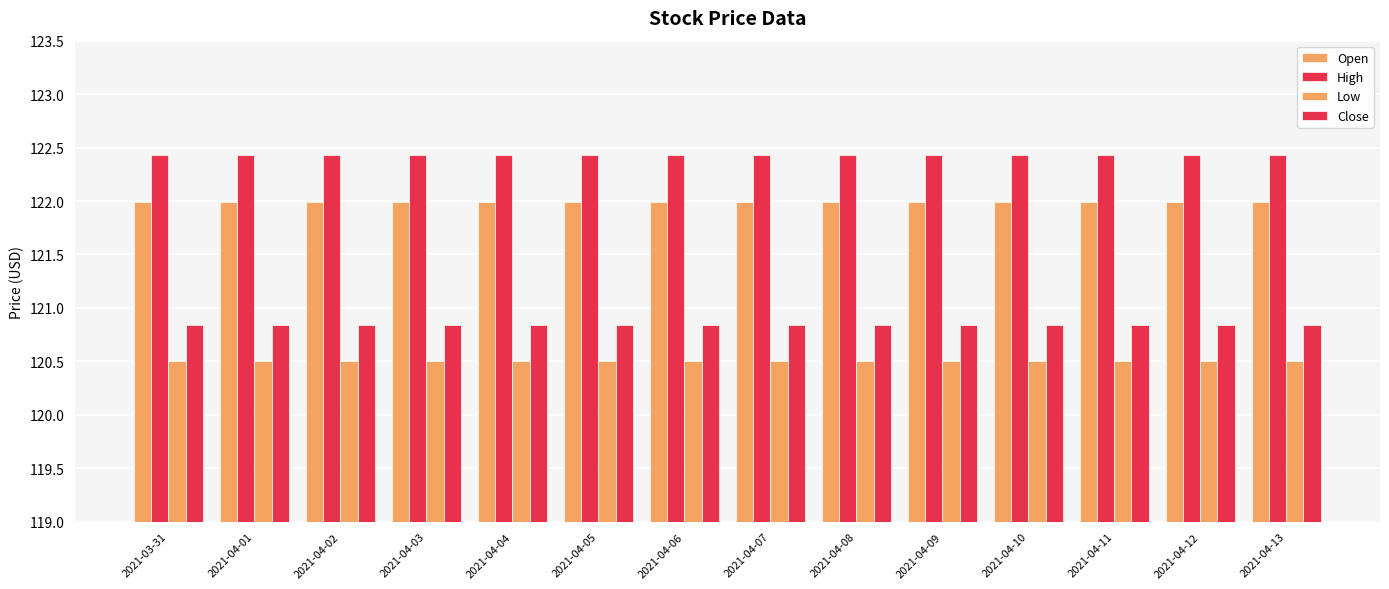

Is it true that Close equals 35.4 at 2021-04-13?

False